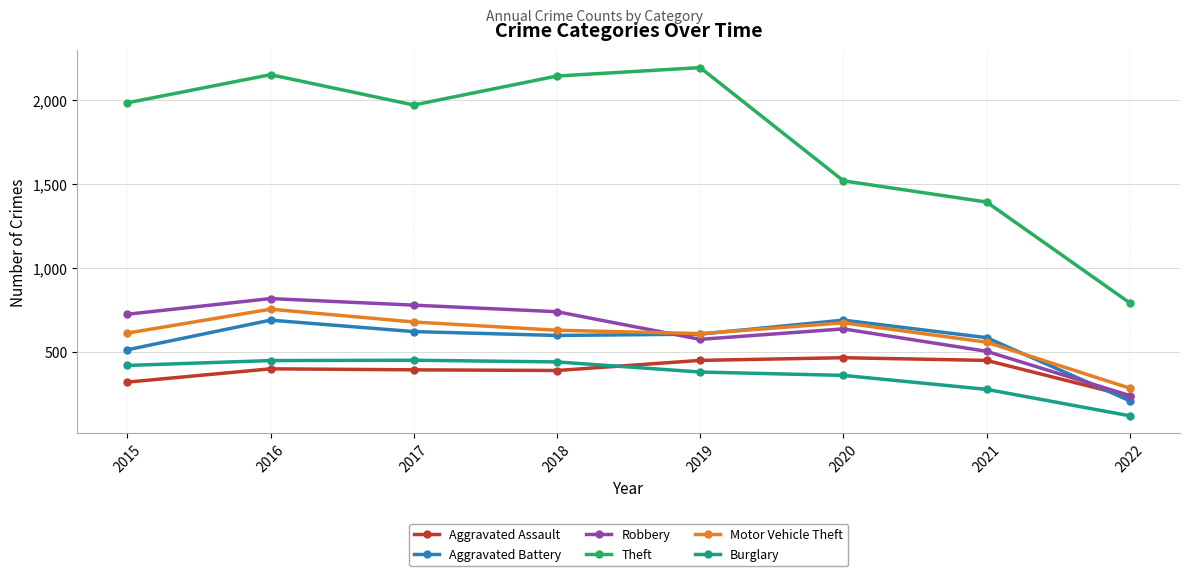

Is it true that Aggravated Assault equals 734 at 2020?

False